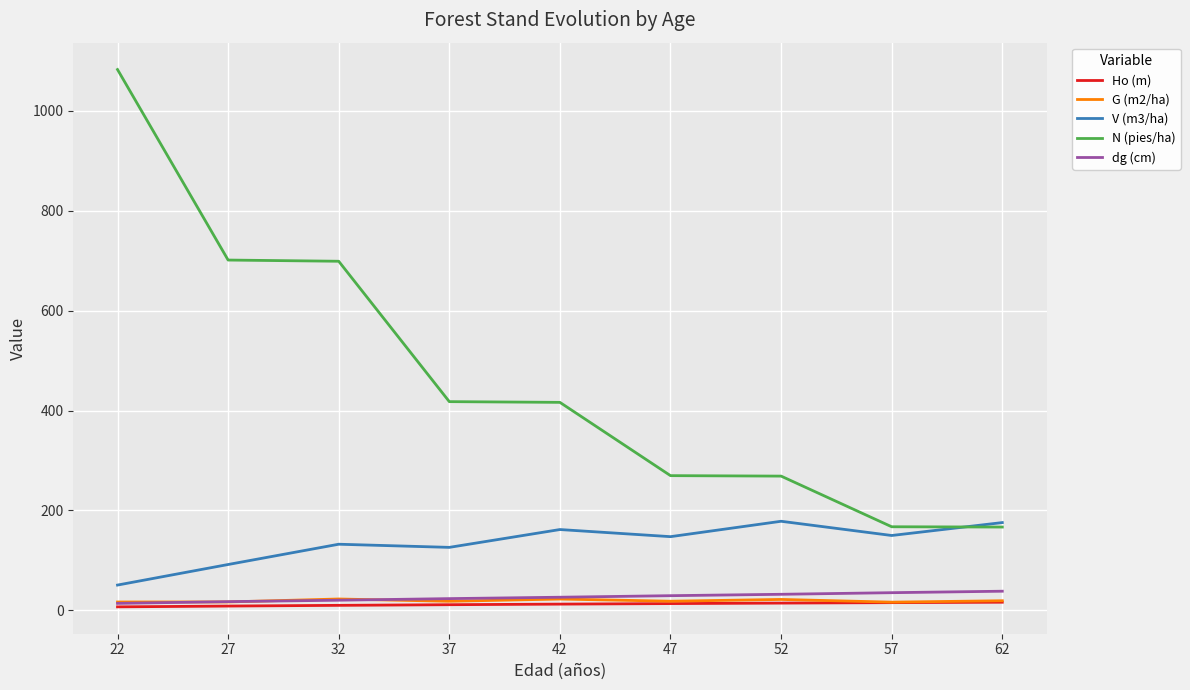

What are all the series names shown in the legend?

Ho (m), G (m2/ha), V (m3/ha), N (pies/ha), dg (cm)